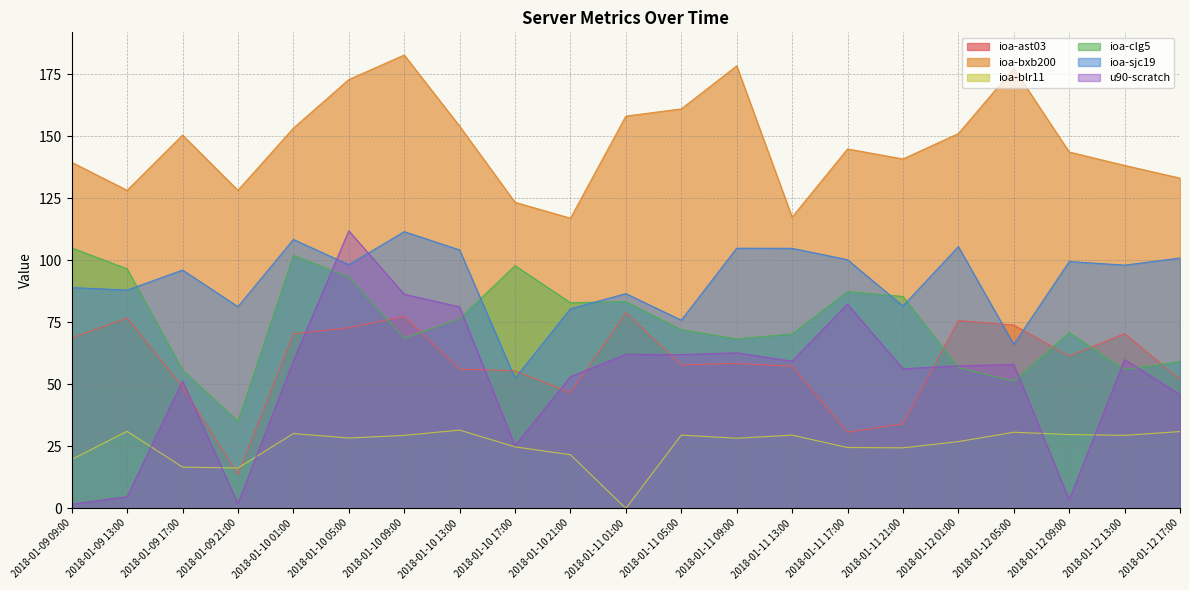

True or false: ioa-clg5 and ioa-blr11 cross at least once.

False